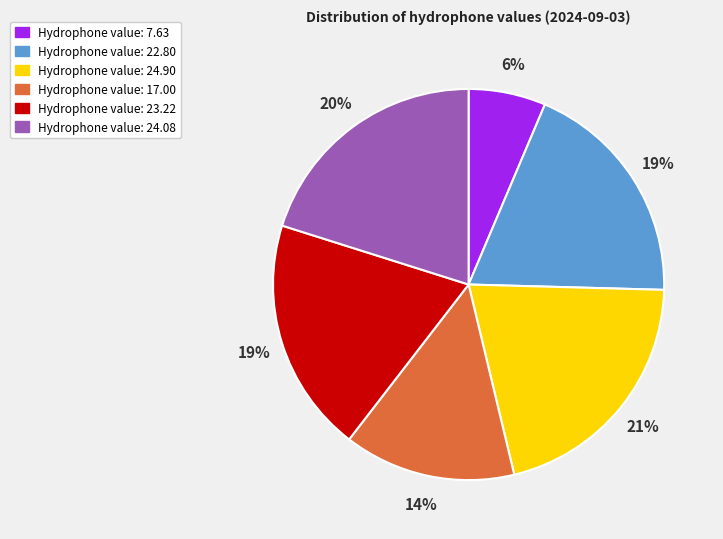

Does any single category account for the majority?

No